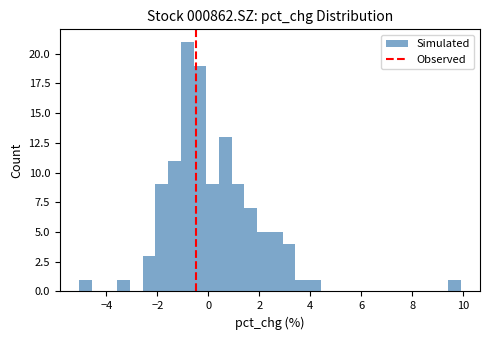

Read against the x-axis, roughly where is the centre of the tallest bar?

-0.8